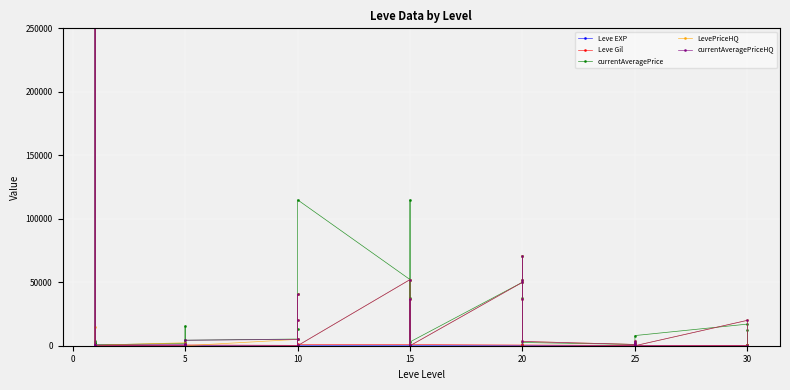

What is the greatest value displayed?

11310166